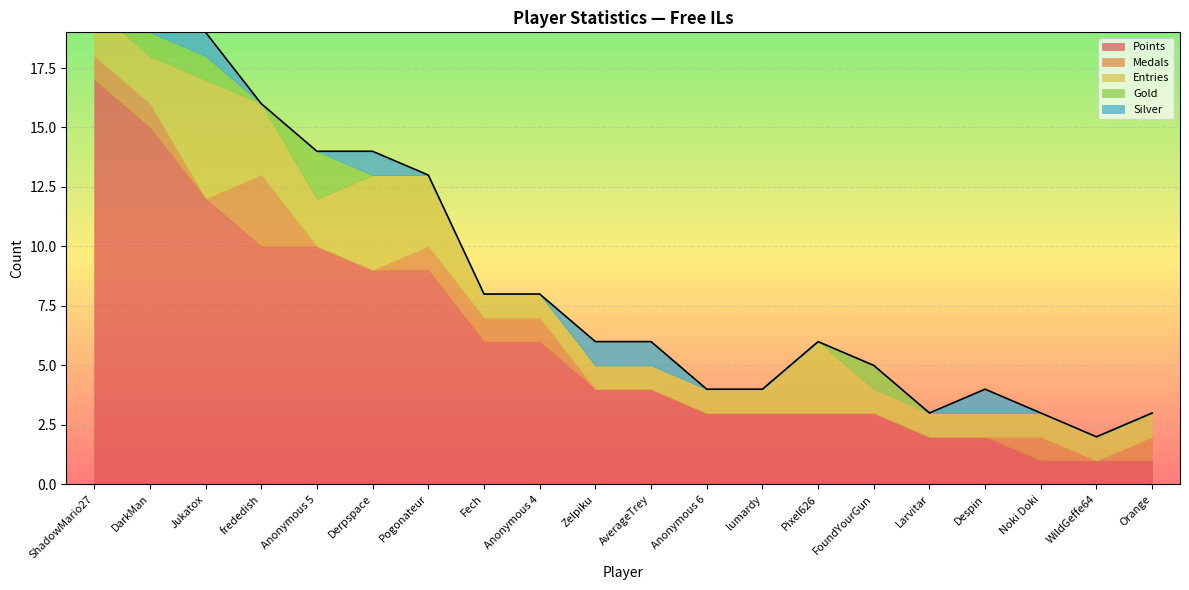

What are all the series names shown in the legend?

Points, Medals, Entries, Gold, Silver